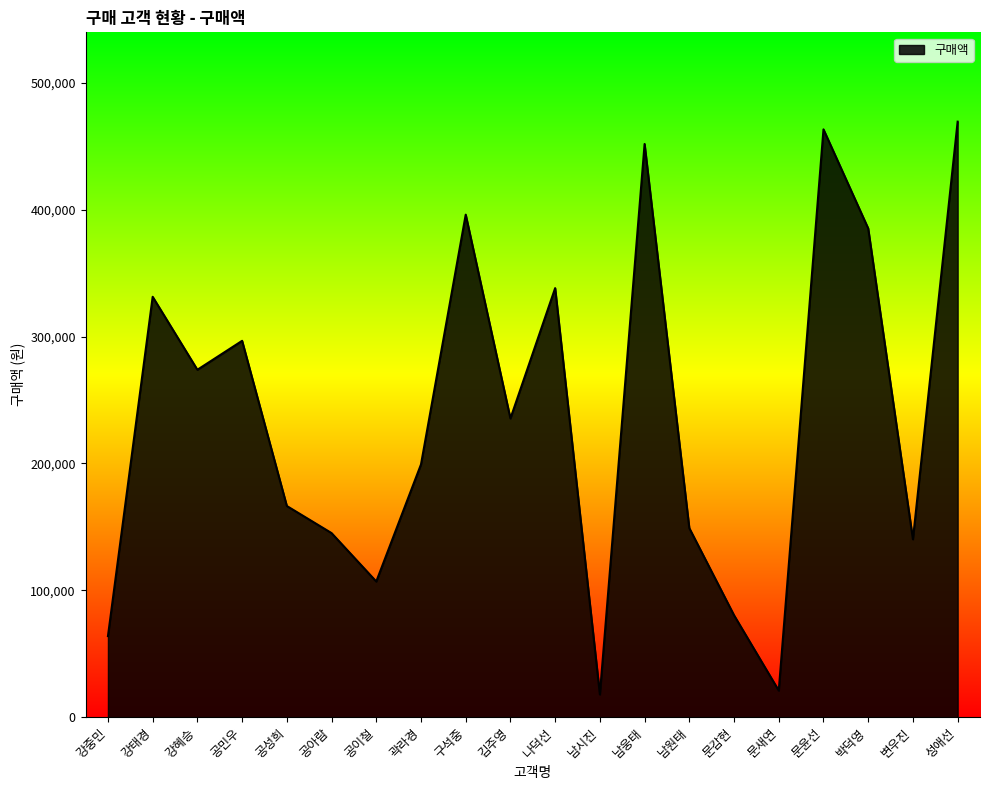

What is the maximum value shown in the chart?

469420